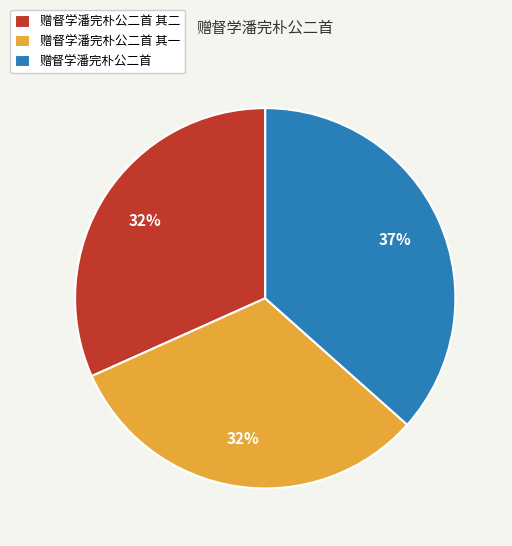

Which slice is the largest?

赠督学潘完朴公二首